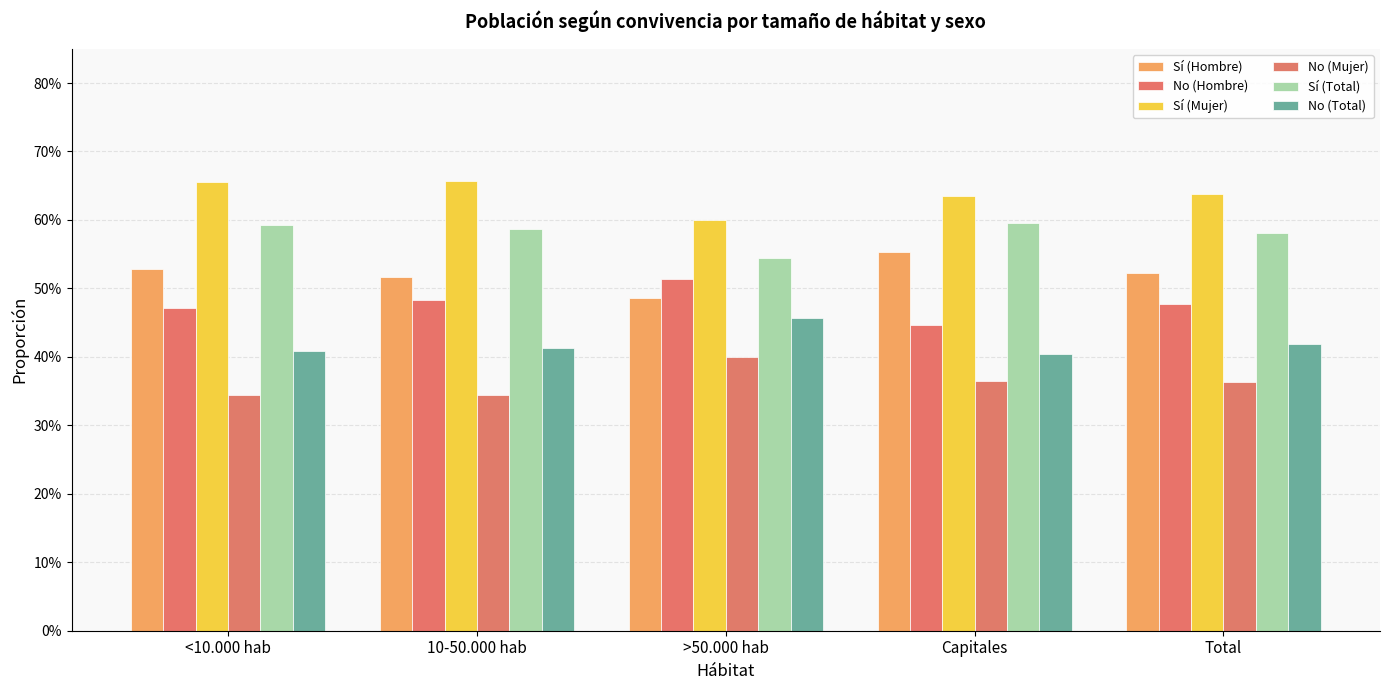

List the series in order of their overall mean, lowest first.

No (Mujer), No (Total), No (Hombre), Sí (Hombre), Sí (Total), Sí (Mujer)